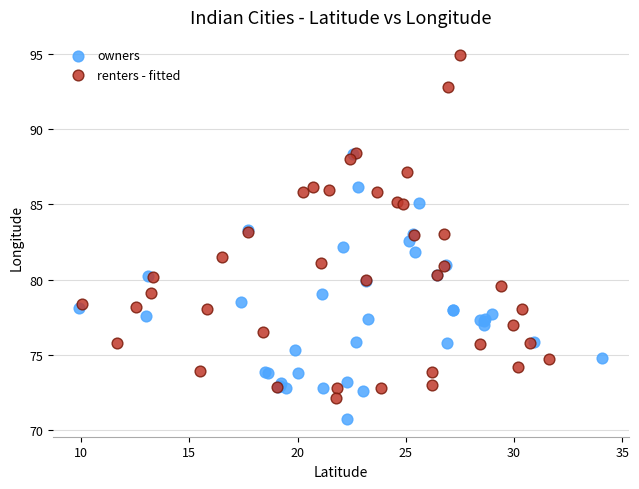

Which series reaches the minimum Y coordinate?

owners